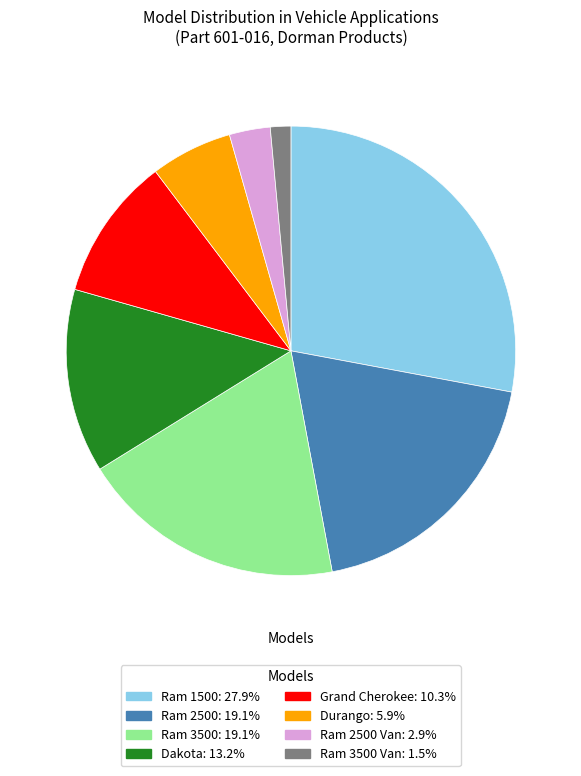

How many segments does this pie chart have?

8